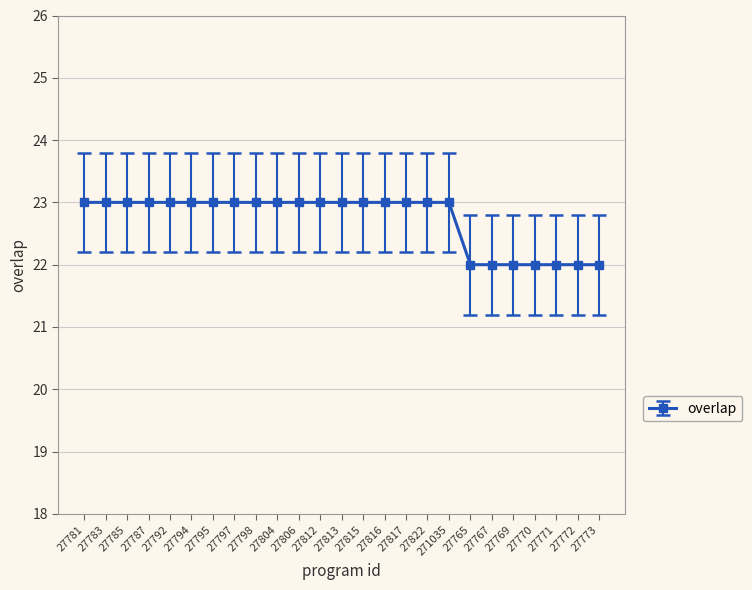

What is the sum of all values?

568